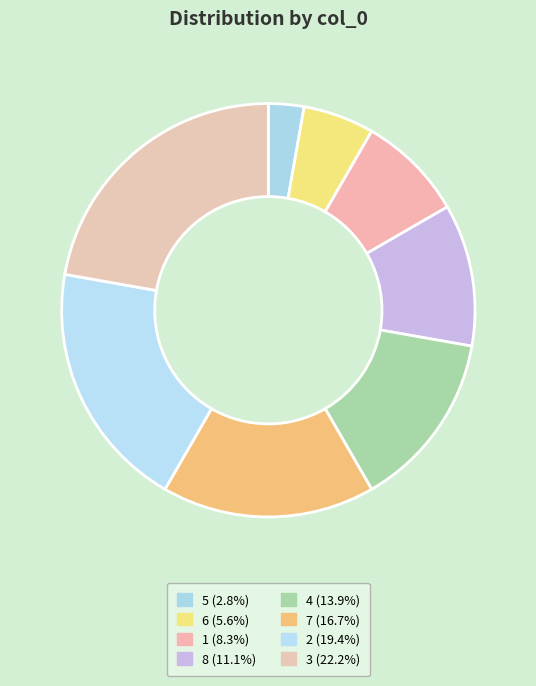

Which category has the biggest portion of the pie?

3